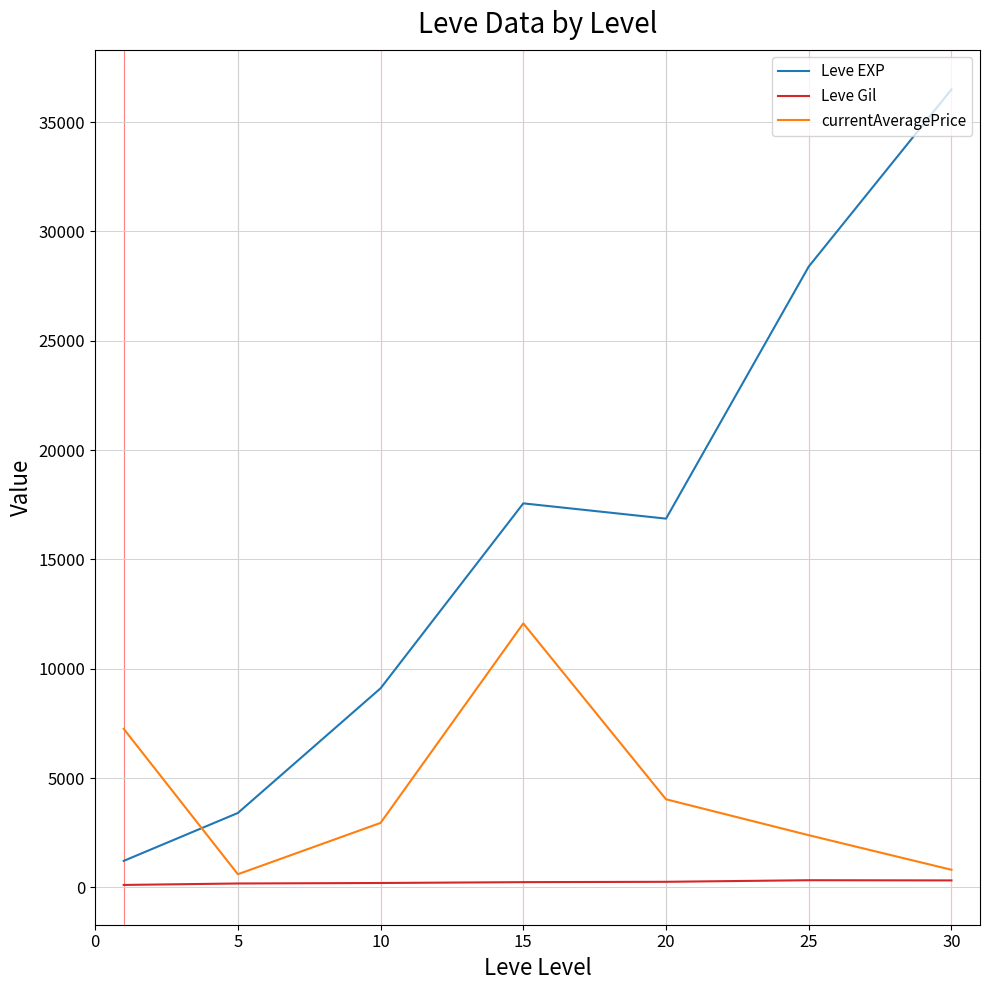

What is the lowest value of the Leve Gil series?

113.3